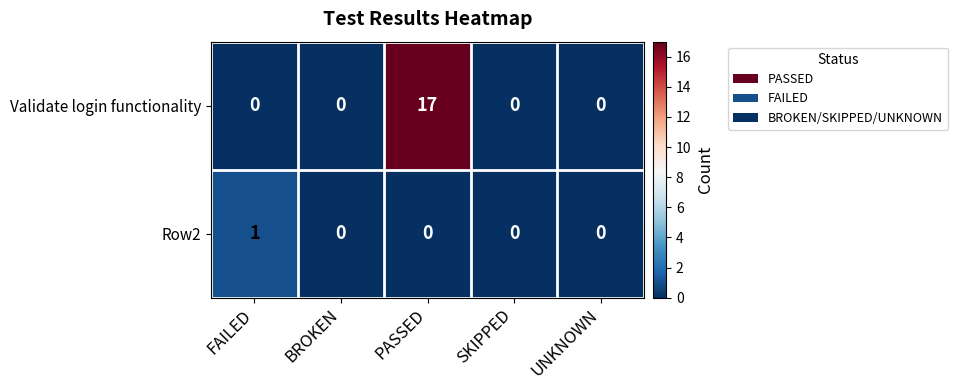

At which category is the sum across all series the highest?

PASSED